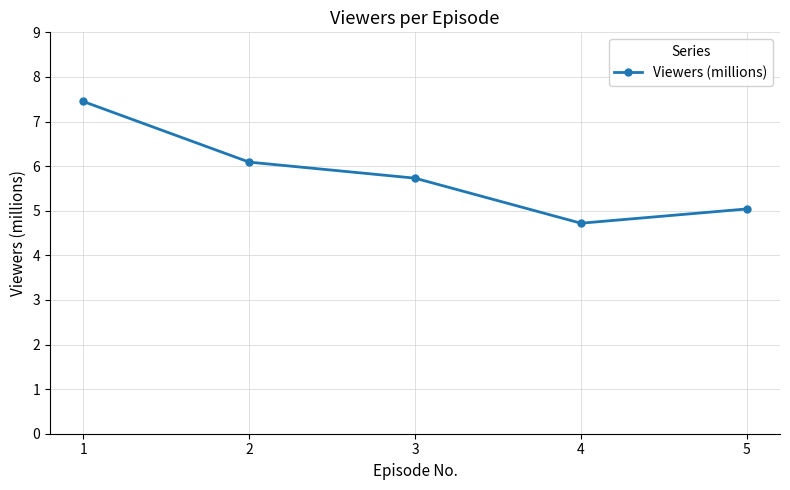

Is this an area chart (filled region under the line)?

No